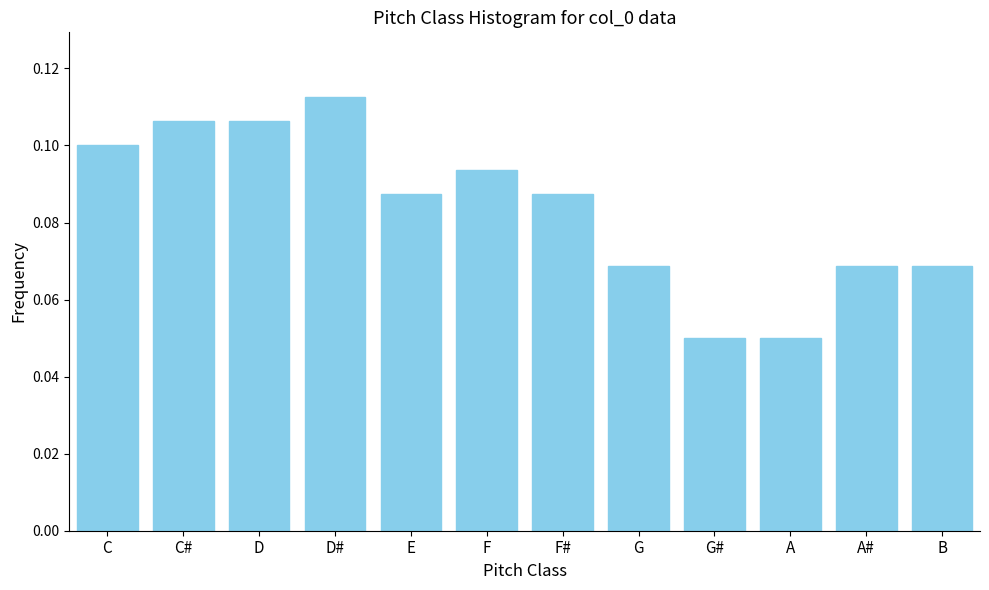

Which category has the highest value across all series?

D#